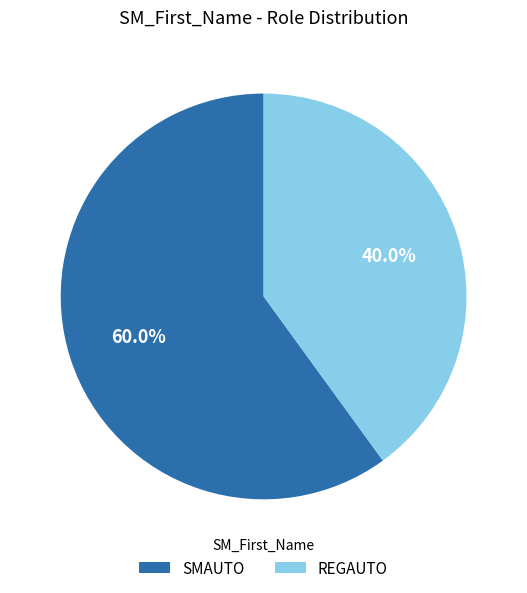

Is there any slice that represents more than half of the pie?

Yes